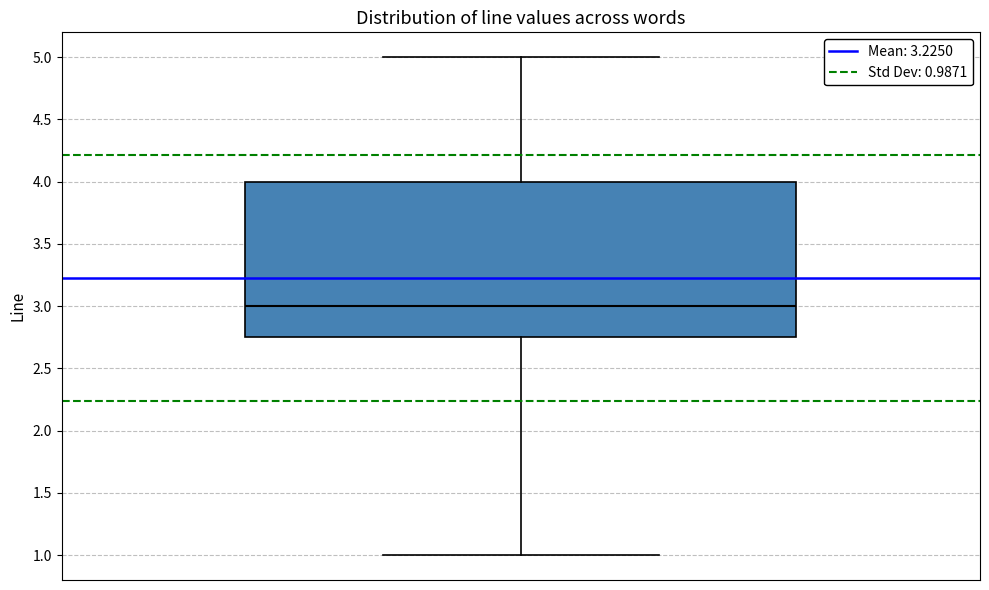

Where is the upper edge of the box on the y-axis? The values are not printed on the chart, so give them approximately, as read against the axis.

4.00